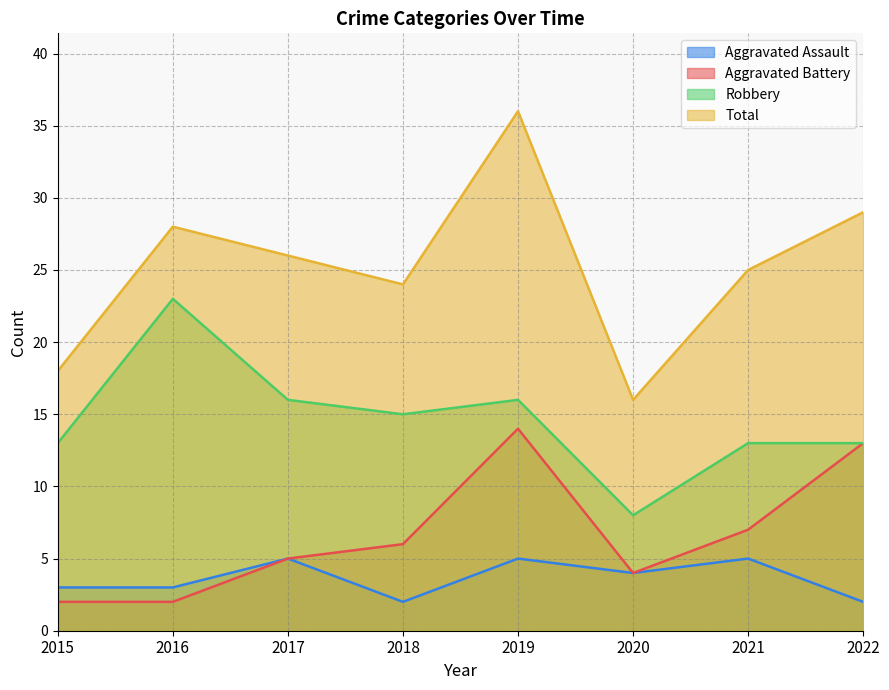

What is the average value of the Robbery series?

15